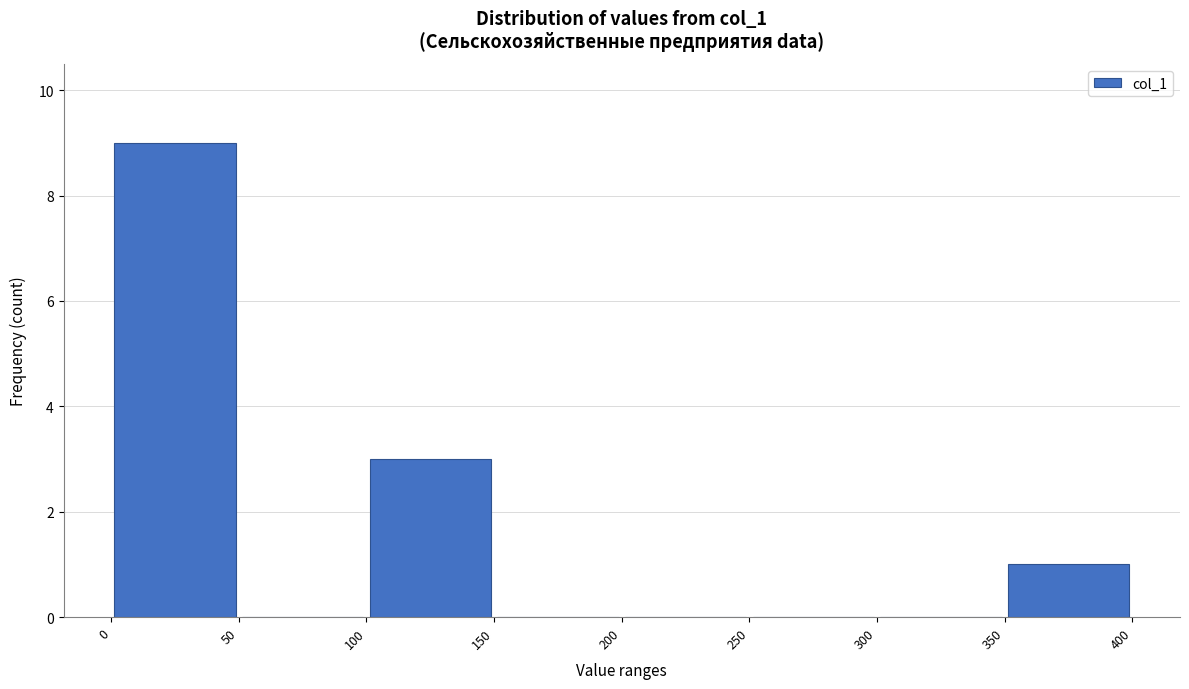

Reading left to right, list every bar in this chart as the range it spans on the x-axis followed by its height. The values are not printed on the chart, so give them approximately, as read against the axis.

0 to 50: 9
50 to 100: 0
100 to 150: 3
150 to 200: 0
200 to 250: 0
250 to 300: 0
300 to 350: 0
350 to 400: 1